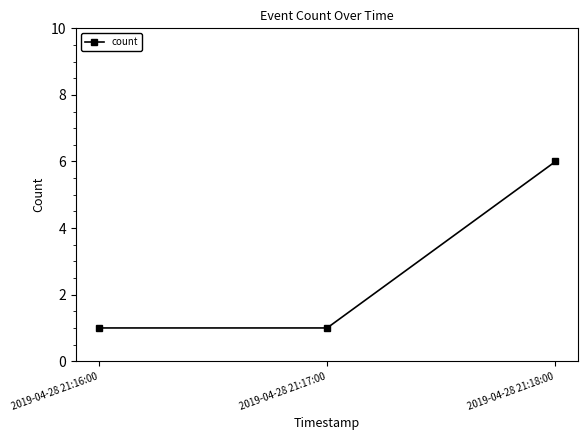

What is the average value?

3